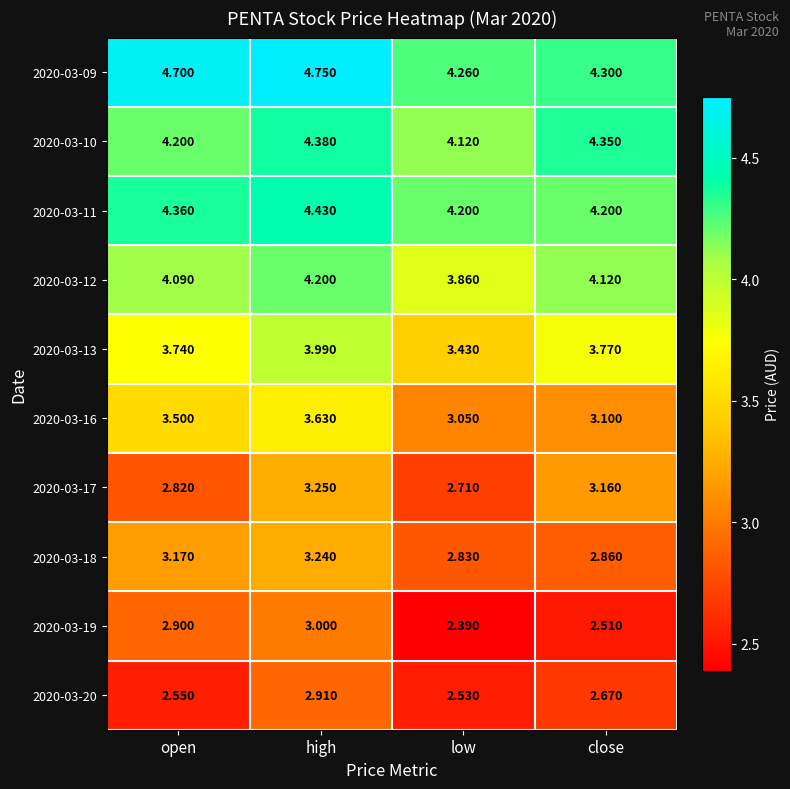

At which label does 2020-03-20 reach its minimum?

low